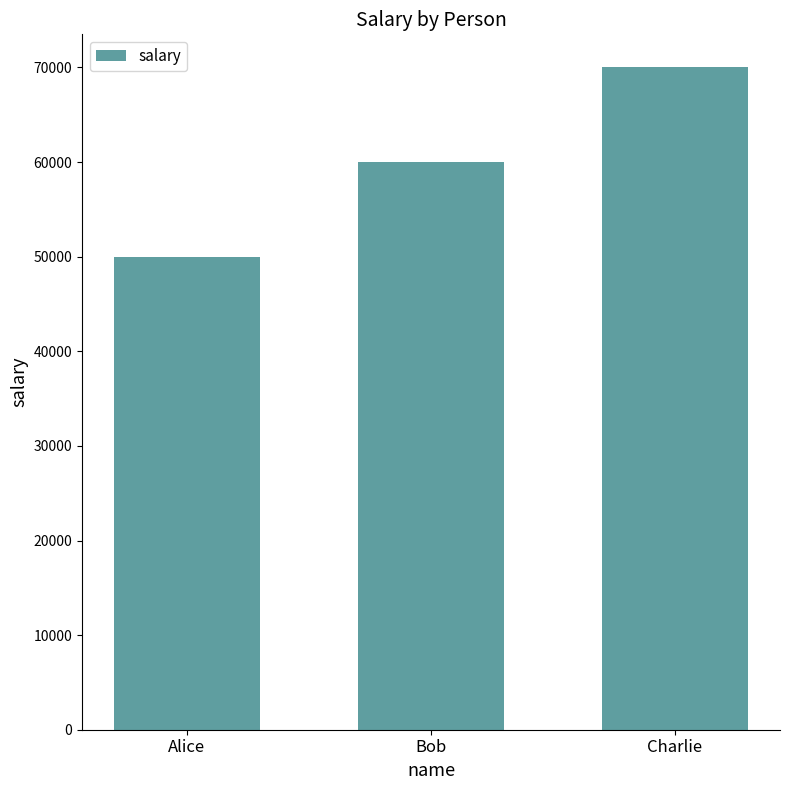

Reading right to left, extract all data points from this chart.

Charlie=70000	Bob=60000	Alice=50000